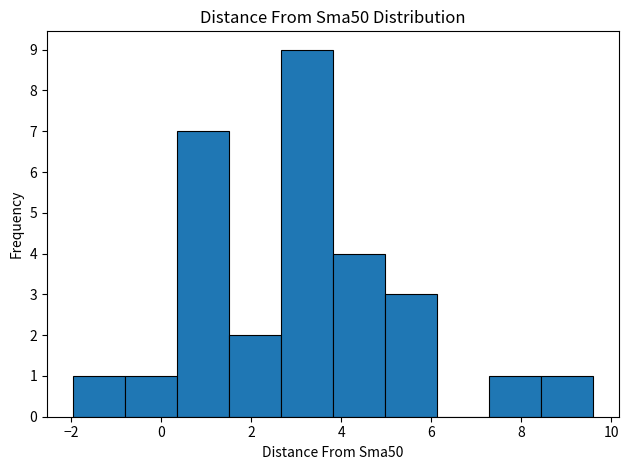

Reading left to right, list every bar in this chart as the range it spans on the x-axis followed by its height. Neither the bar edges nor the heights are printed on the chart, so give them approximately, as read against the axes.

-2.0 to -0.8: 1
-0.8 to 0.4: 1
0.4 to 1.6: 7
1.6 to 2.6: 2
2.6 to 3.8: 9
3.8 to 5.0: 4
5.0 to 6.2: 3
6.2 to 7.2: 0
7.2 to 8.4: 1
8.4 to 9.6: 1